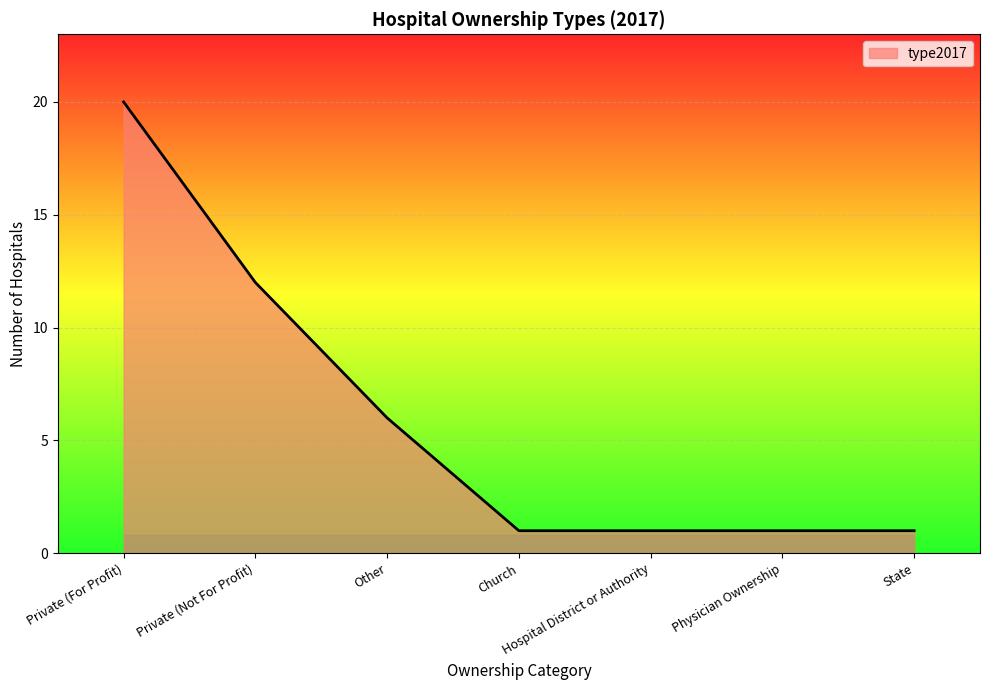

What is the difference between the values at Other and State?

5